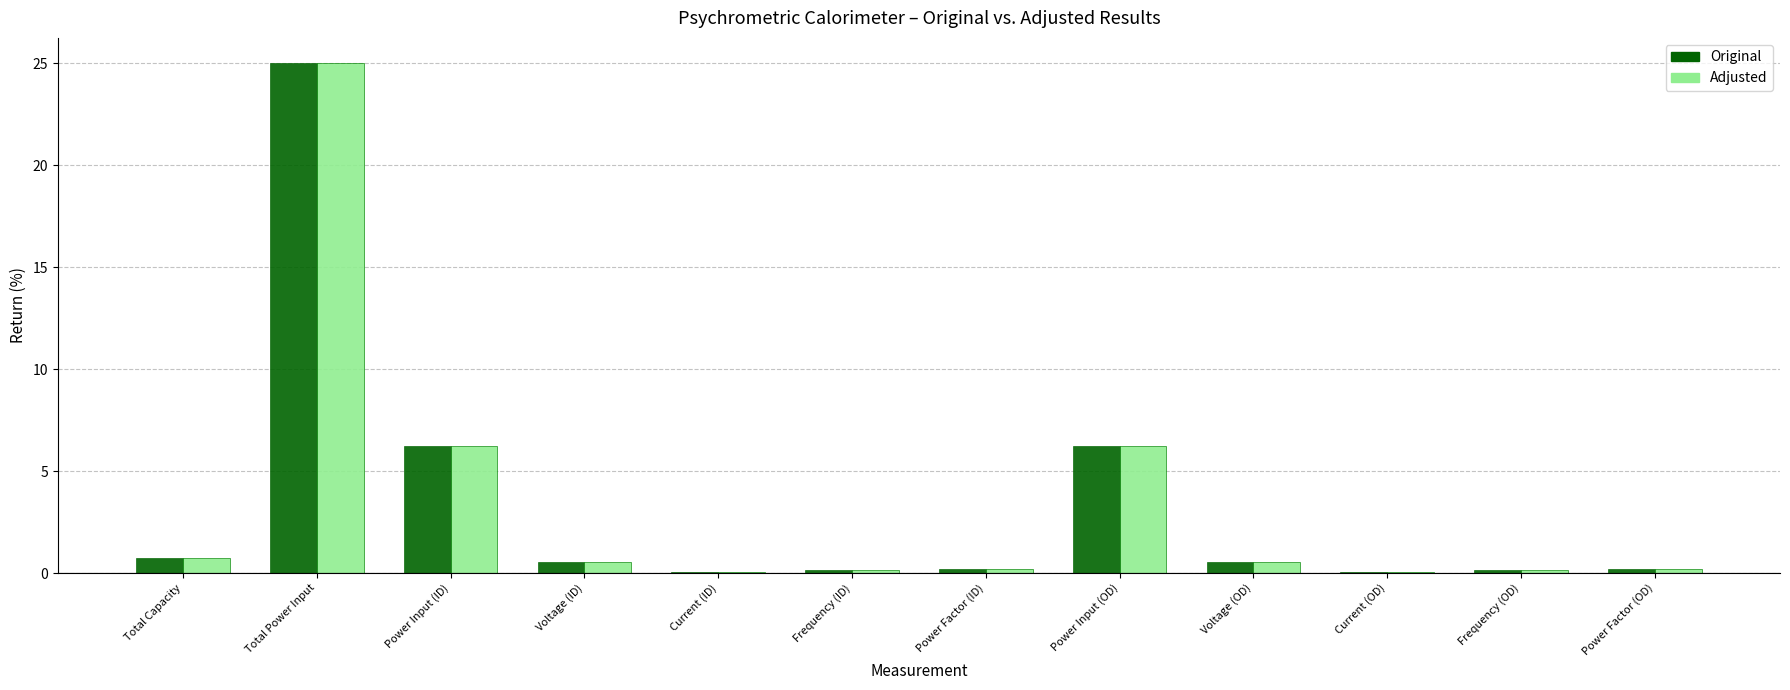

The value of Adjusted at Power Input (OD) is 10.7. True or false?

False